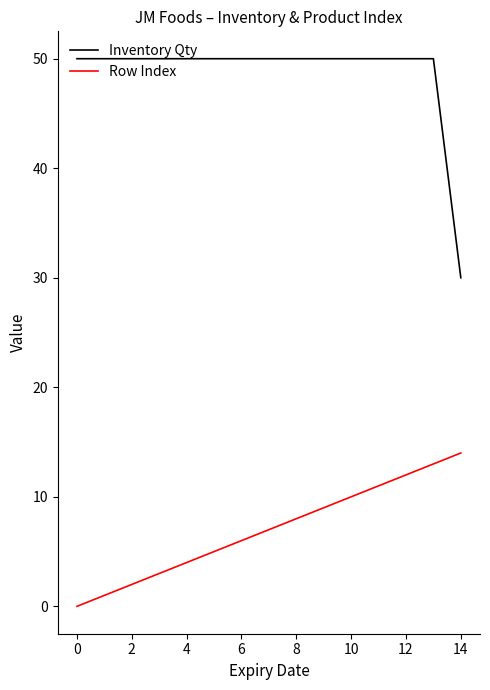

What is the maximum value shown in the chart?

50